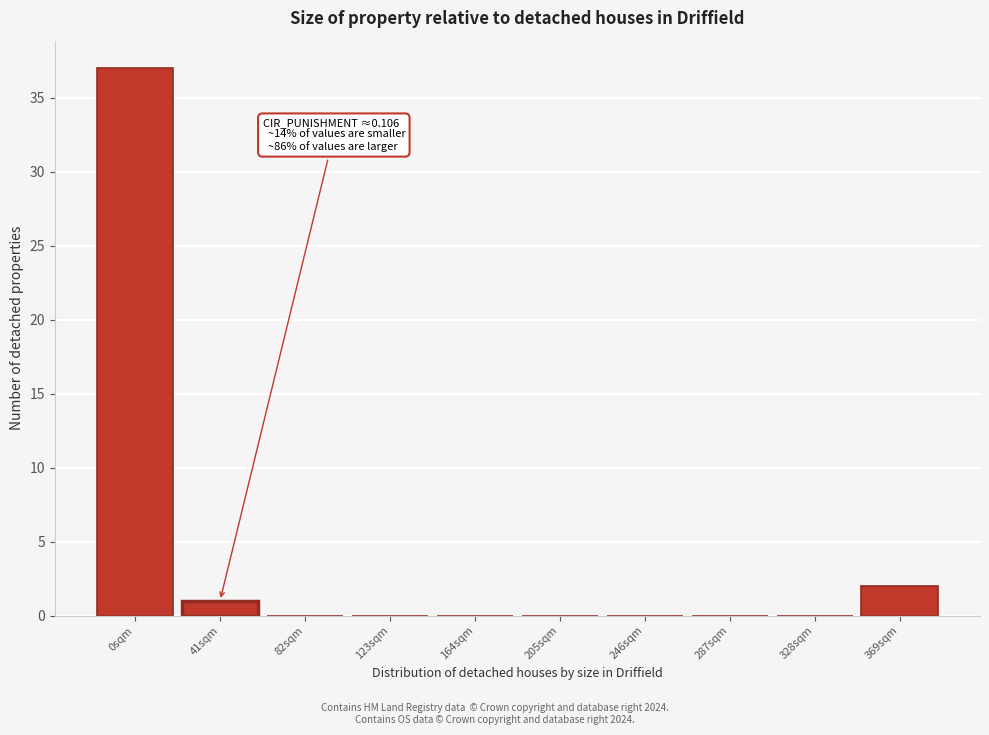

Reading right to left, extract all data points from this chart.

369sqm=2	328sqm=0	287sqm=0	246sqm=0	205sqm=0	164sqm=0	123sqm=0	82sqm=0	41sqm=1	0sqm=37